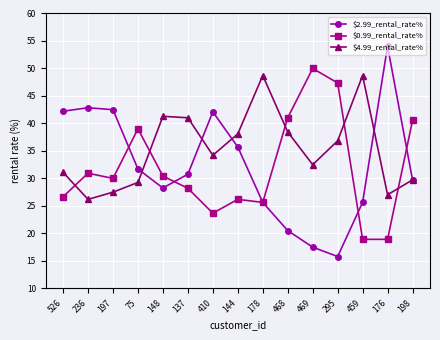

What is the total value across all series at 468?

100.0